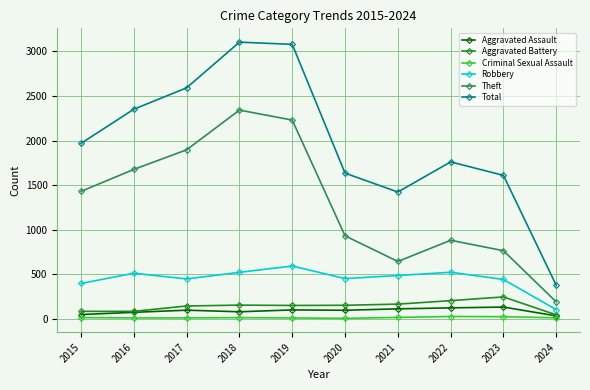

What is the sum of the Total values at 2024 and 2018?

3479